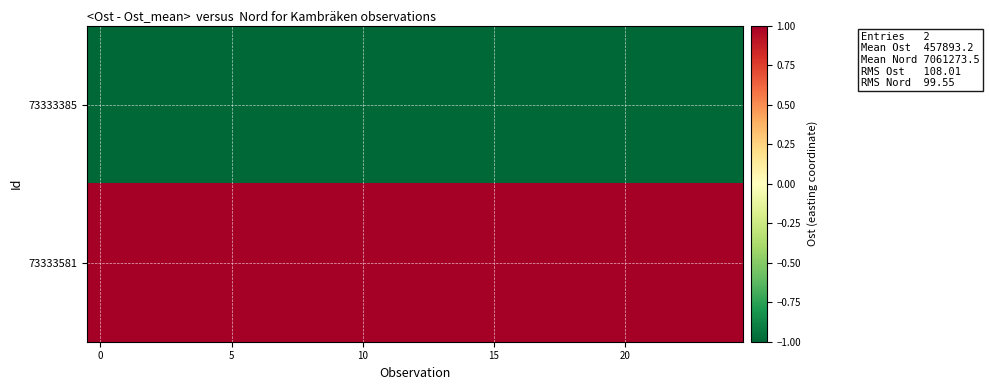

Reading right to left, what are all the values shown in this chart?

73333385: -1.0	-1.0	-1.0	-1.0	-1.0	-1.0	-1.0	-1.0	-1.0	-1.0	-1.0	-1.0	-1.0	-1.0	-1.0	-1.0	-1.0	-1.0	-1.0	-1.0	-1.0	-1.0	-1.0	-1.0	-1.0
73333581: 1.0	1.0	1.0	1.0	1.0	1.0	1.0	1.0	1.0	1.0	1.0	1.0	1.0	1.0	1.0	1.0	1.0	1.0	1.0	1.0	1.0	1.0	1.0	1.0	1.0